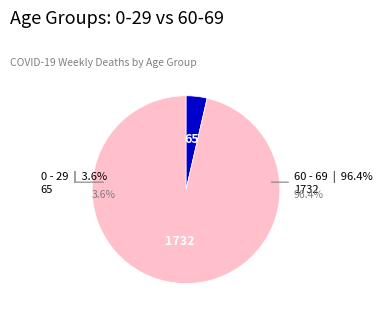

Is 37 the majority of the pie?

No